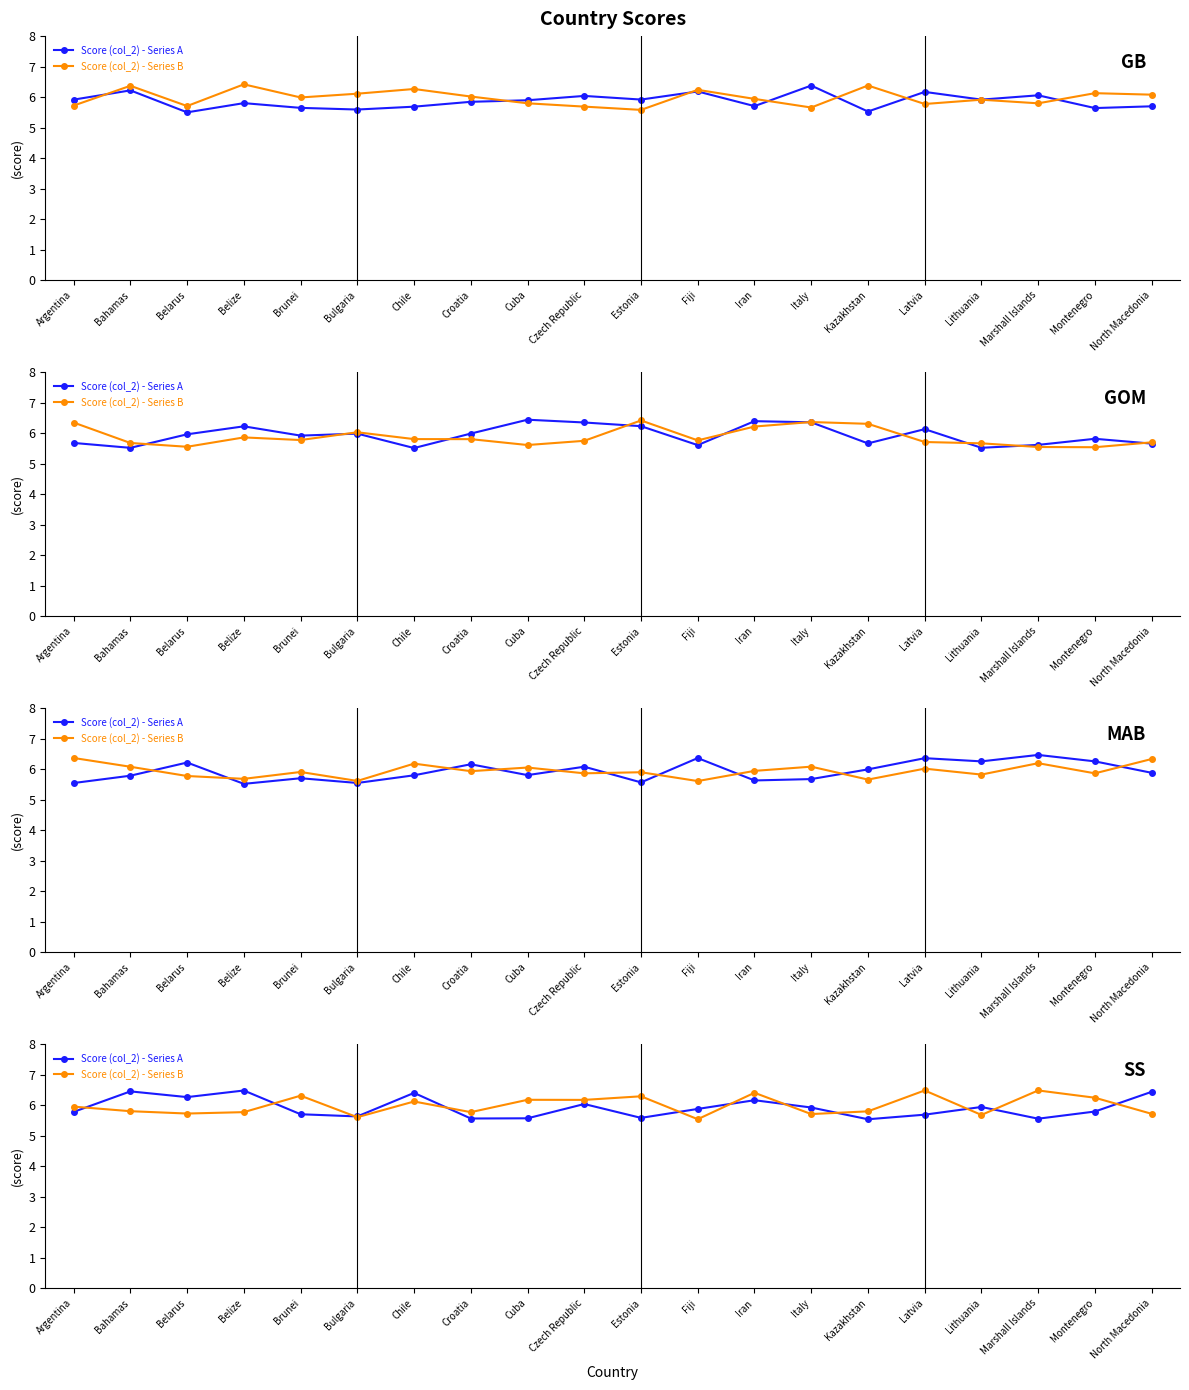

The Score (col_2) - Series B series shows 8.3 at Brunei. True or false?

False